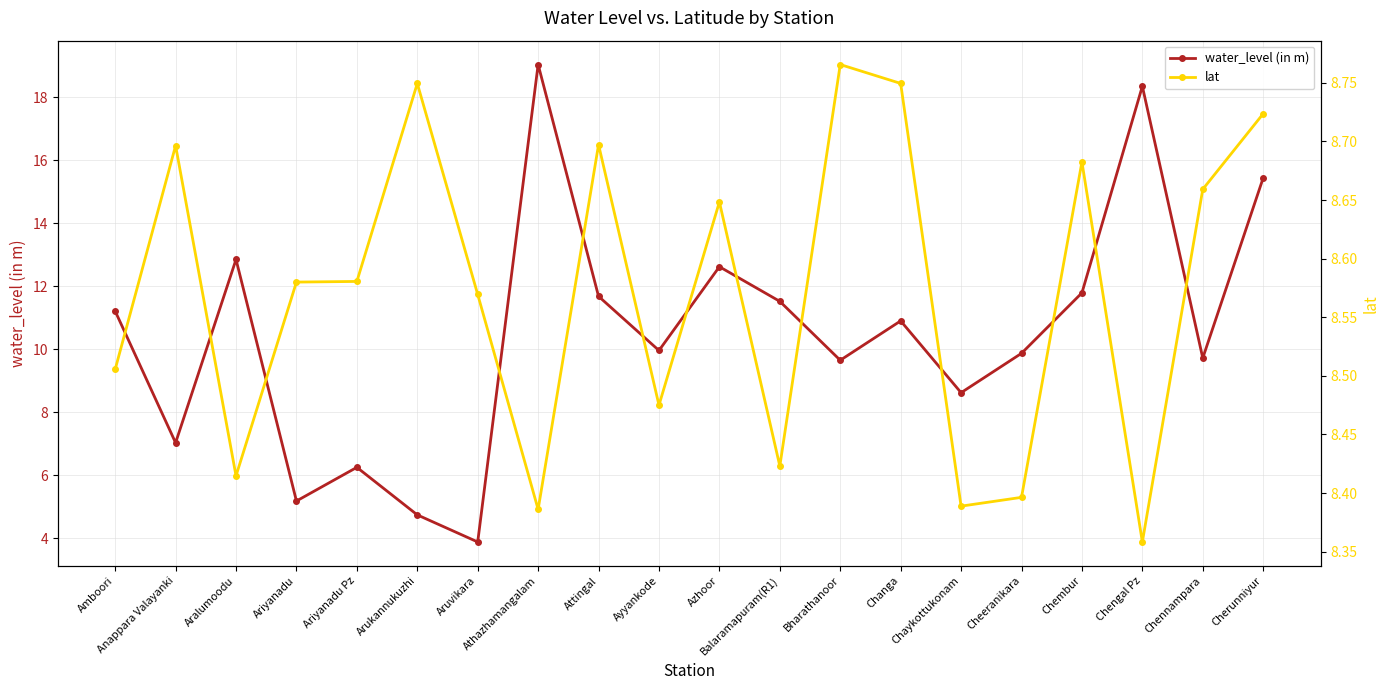

Which series changed the most between Anappara Valayanki and Cheeranikara?

water_level (in m)